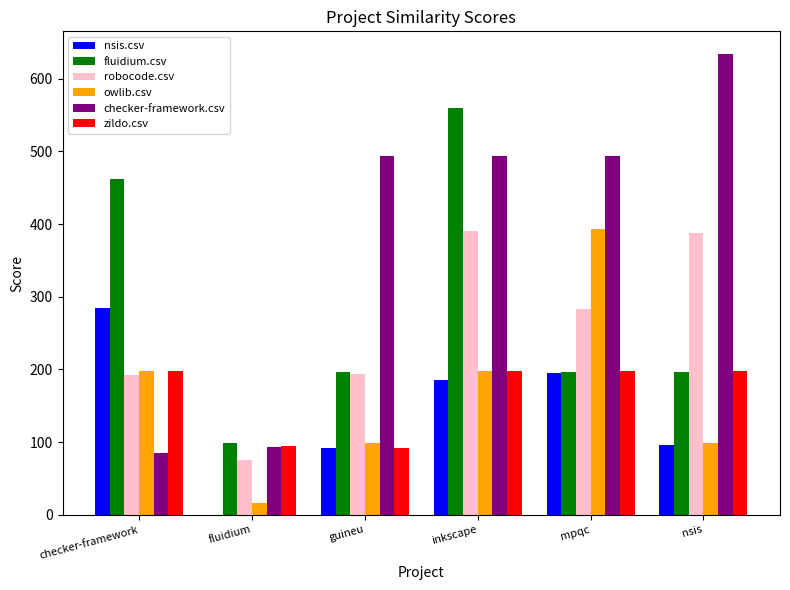

What value does the owlib.csv series have at fluidium?

16.5